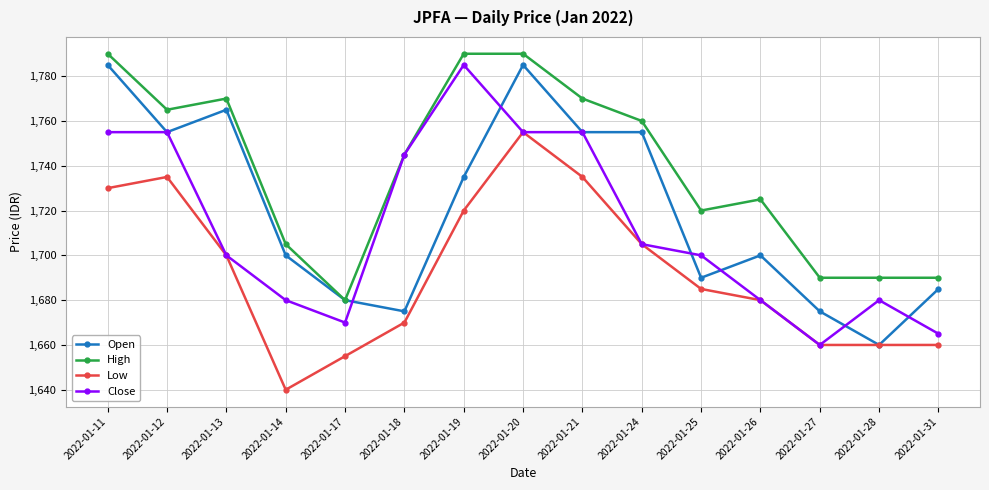

At which category is the sum across all series the highest?

2022-01-20